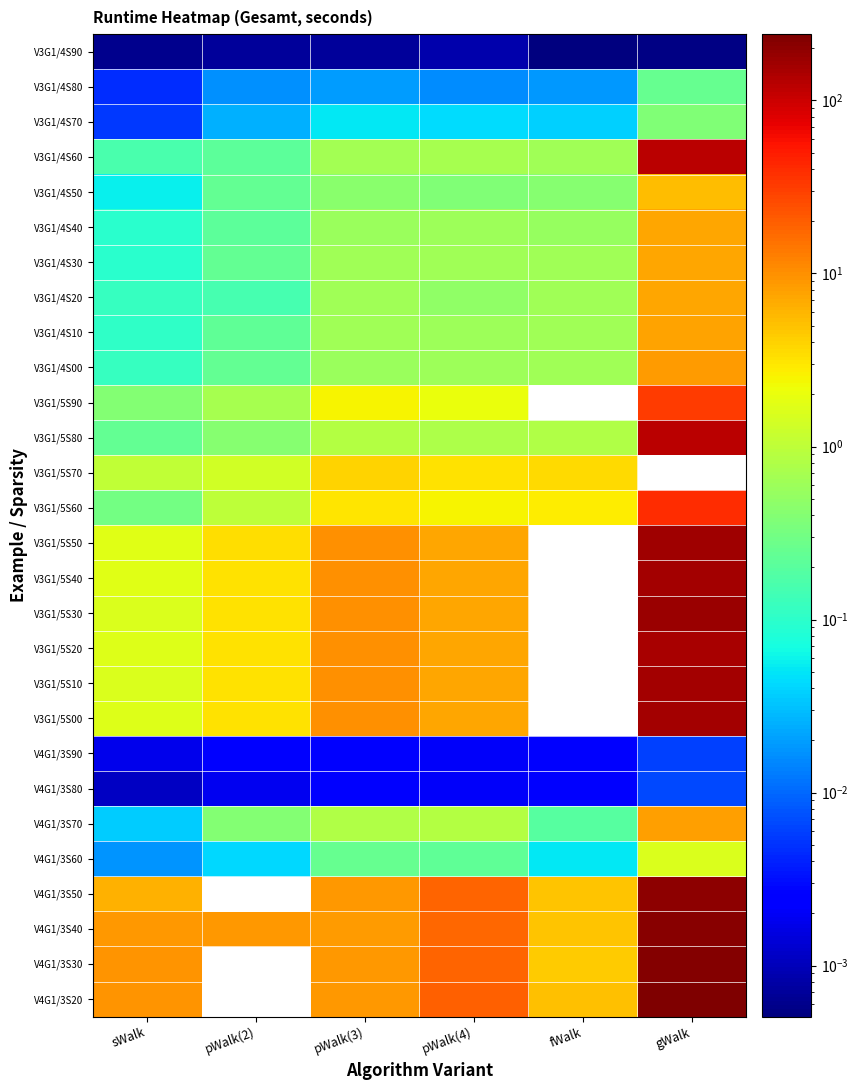

True or false: V3G1/4S60 has a value of 0.2 at fWalk.

False